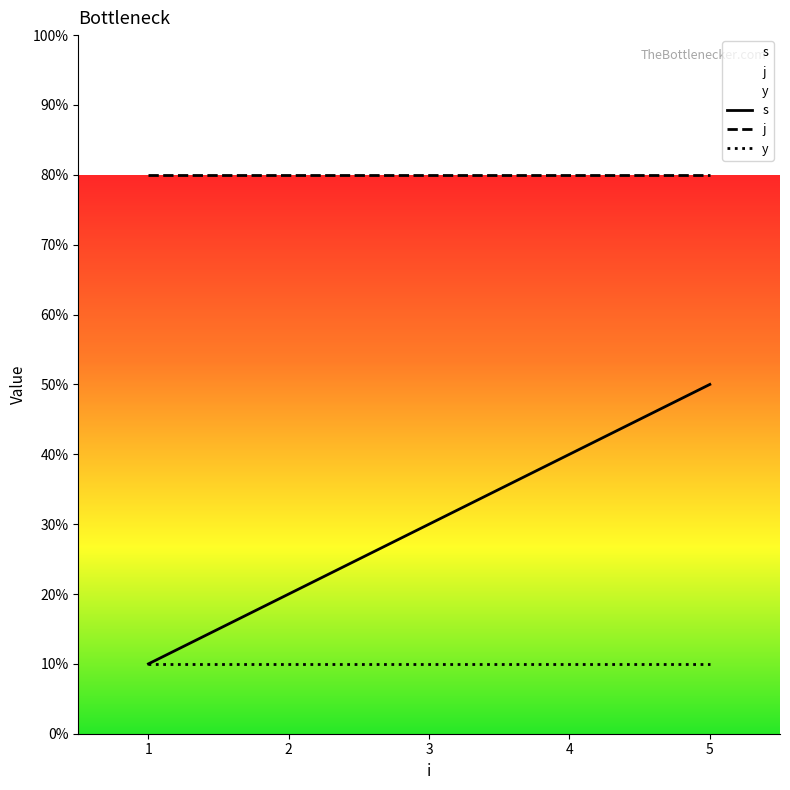

Rank the series by their maximum value, from highest to lowest.

j, s, y